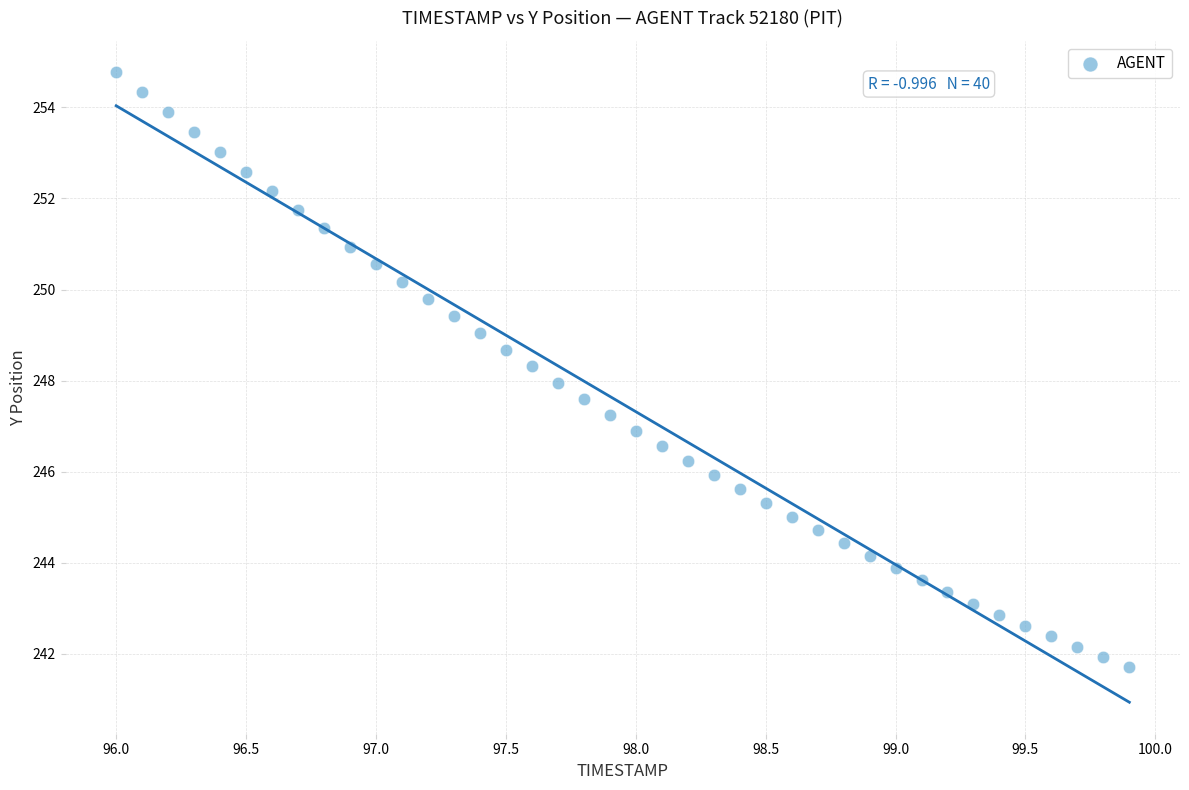

What is the range of X values (max minus min)?

3.9